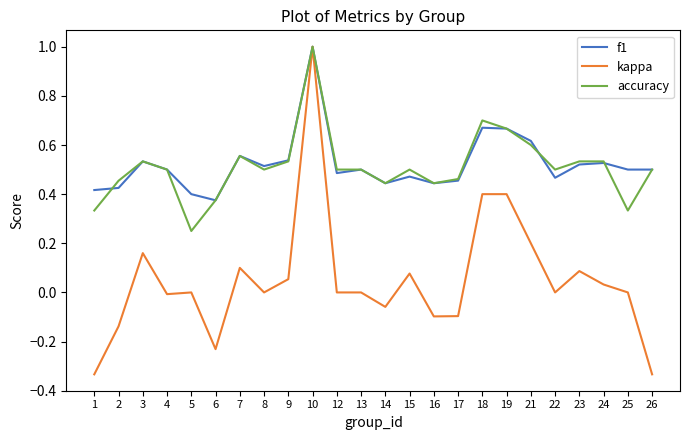

At 5, list the series in order from largest to smallest.

f1, accuracy, kappa